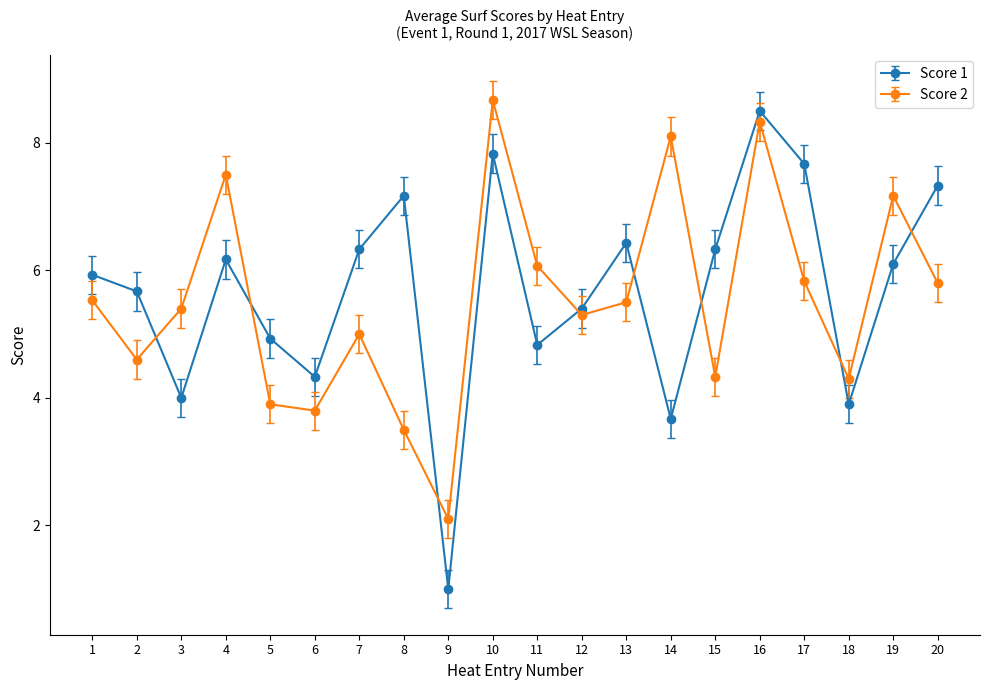

At which label does Score 2 reach its minimum?

9